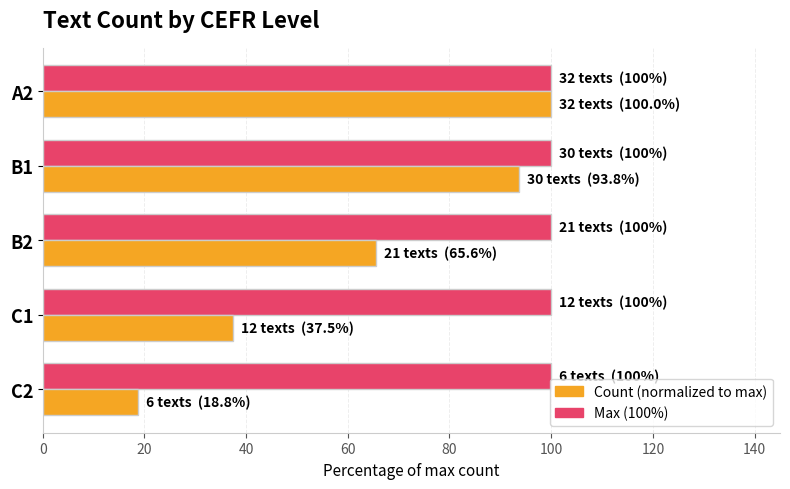

What is the total value across all series at A2?

200.0